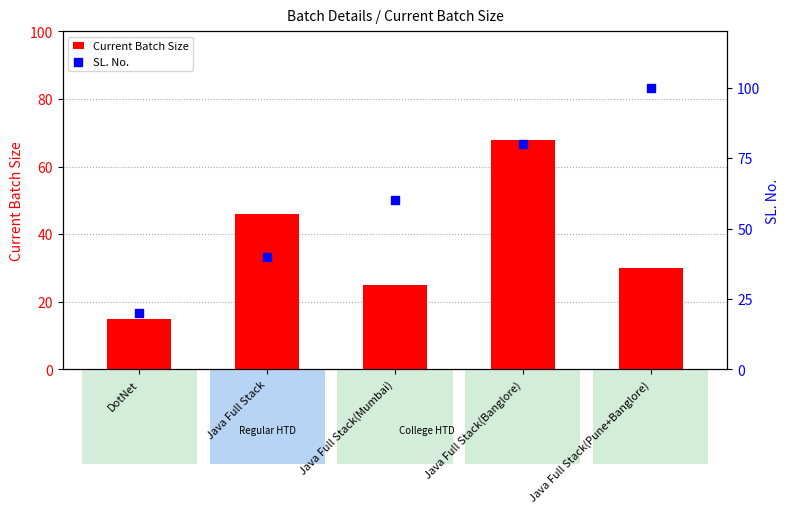

Is the value of SL. No. at Java Full Stack(Mumbai) greater than the value of Current Batch Size at Java Full Stack(Banglore)?

No